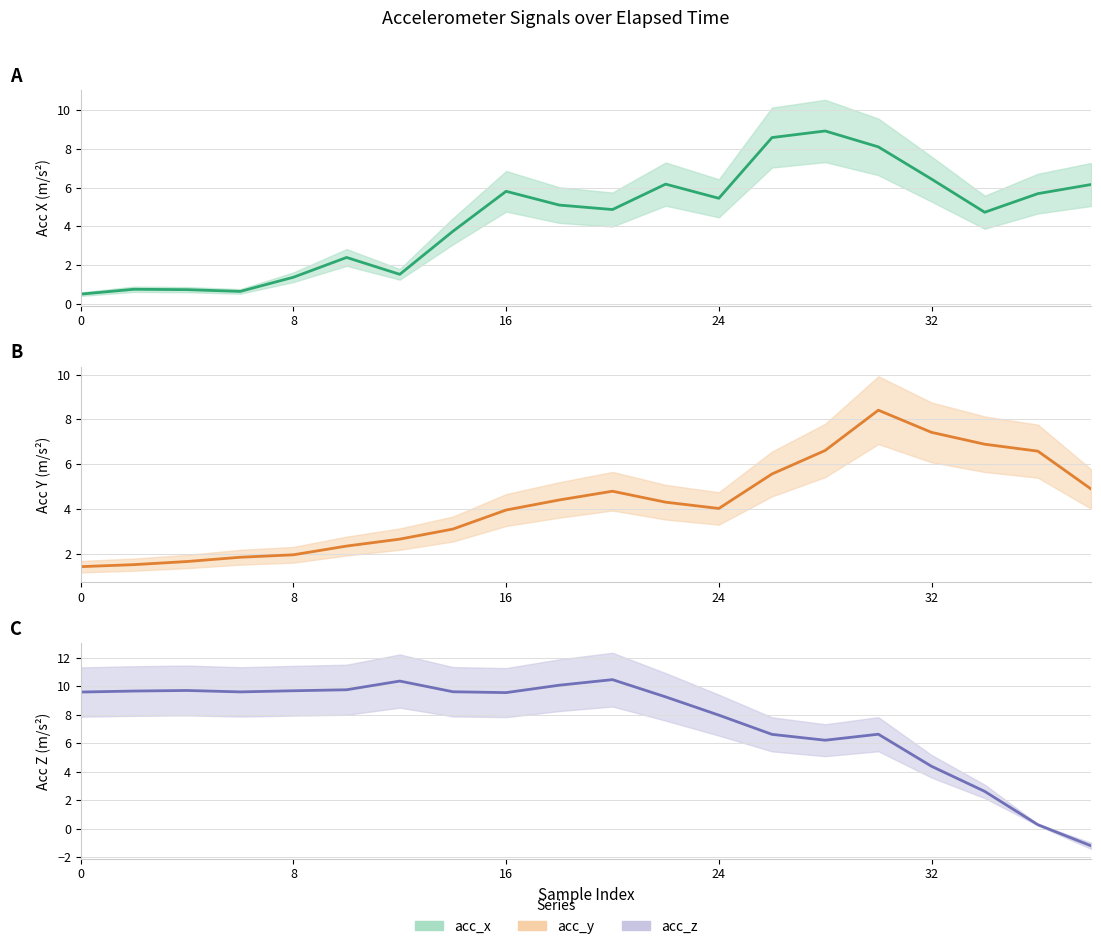

How many series are shown in this chart?

3